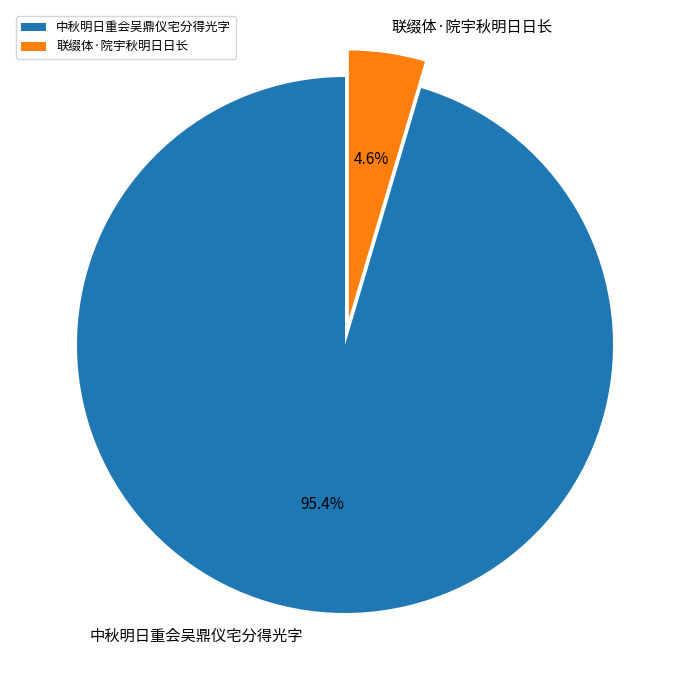

Rank the categories by value from highest to lowest.

中秋明日重会吴鼎仪宅分得光字, 联缀体·院宇秋明日日长